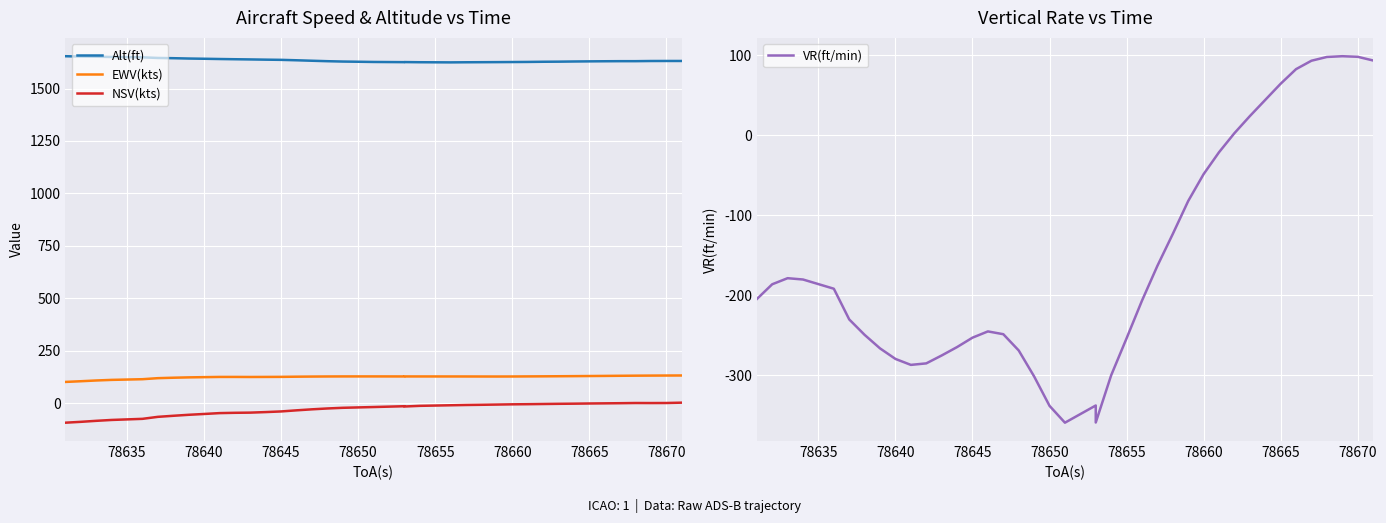

Is it true that Alt(ft) equals 521.0 at 39?

False